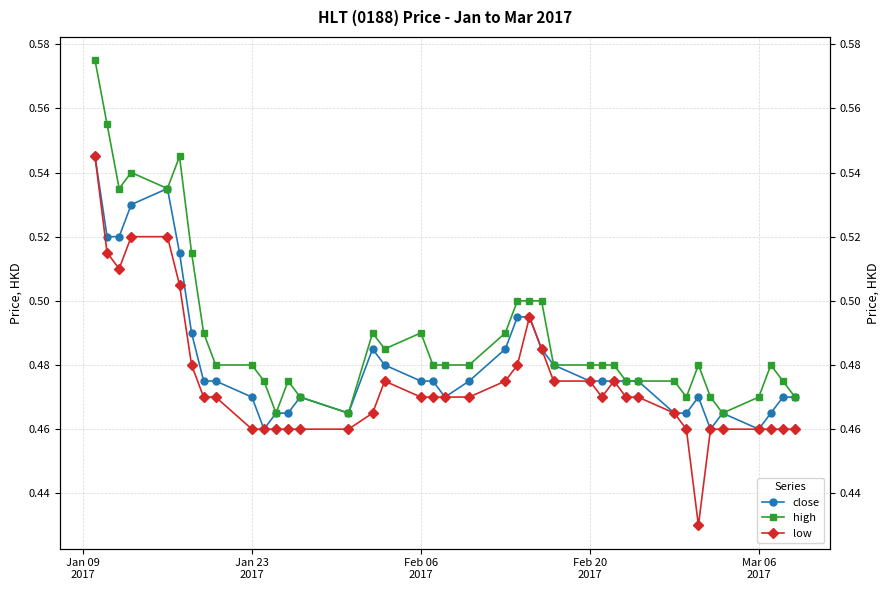

What is the sum of all high values?

19.6